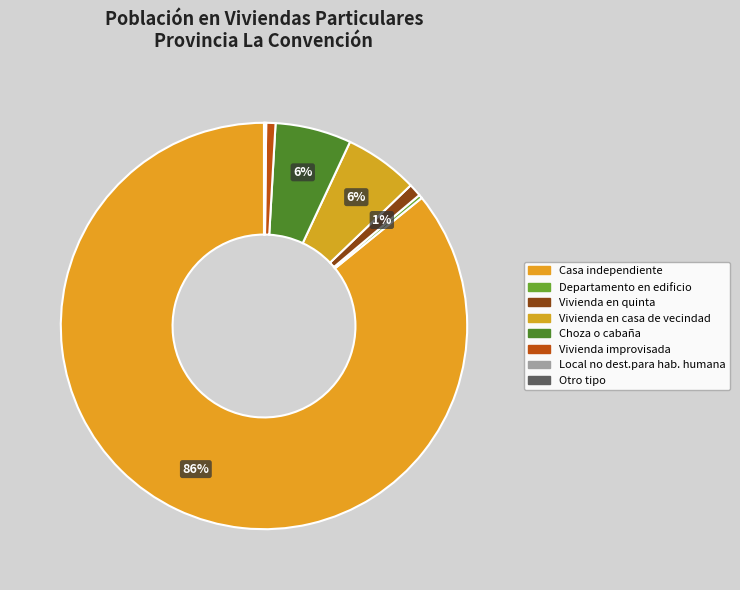

Is the sum of Vivienda en casa de vecindad and Casa independiente greater than half?

Yes